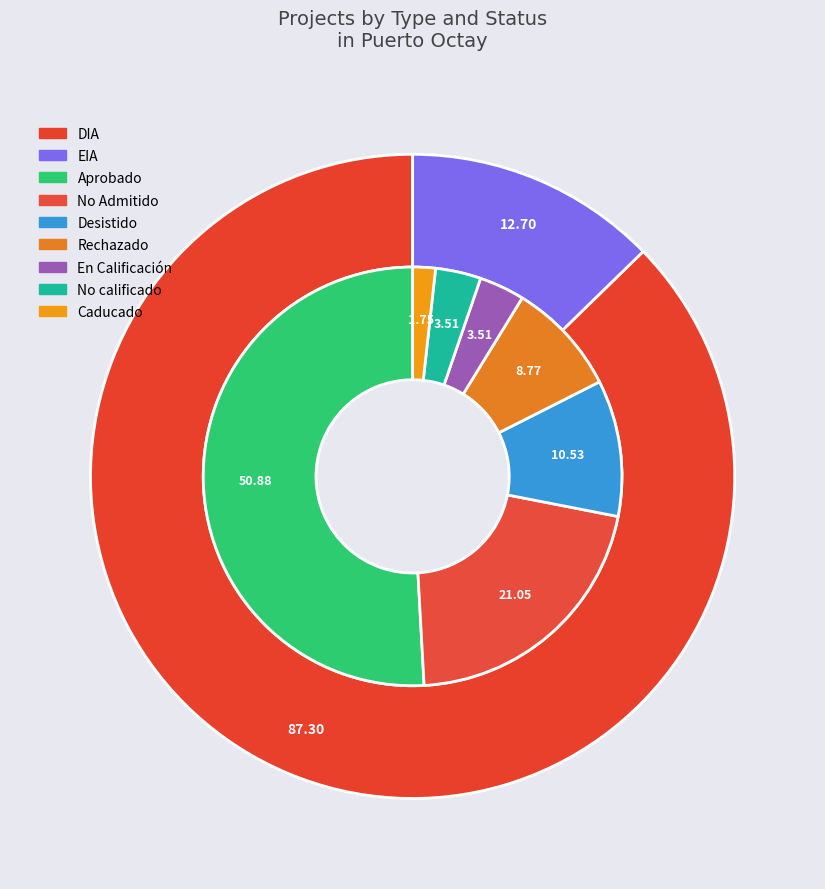

To the nearest percent, what is the difference between the largest and smallest slice percentages?

75%